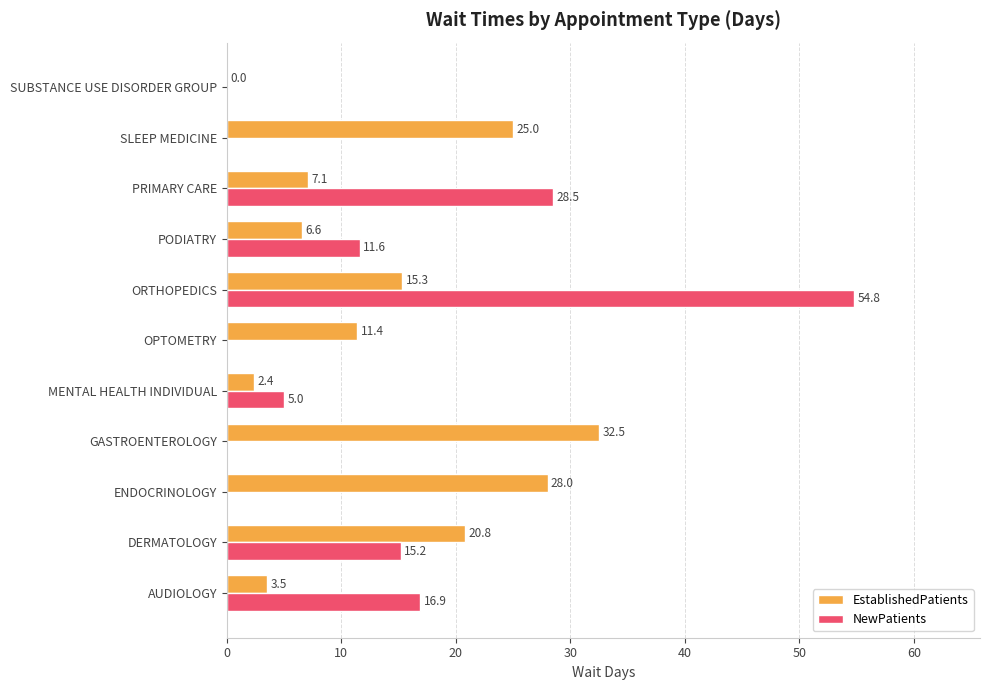

Where is EstablishedPatients nearest to the value 16?

ORTHOPEDICS